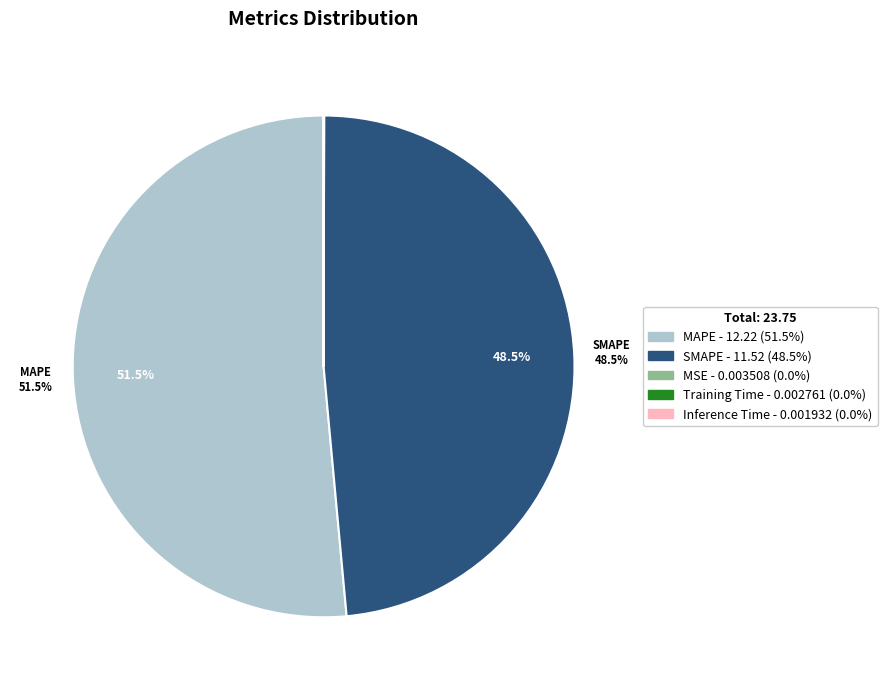

Which category has the biggest portion of the pie?

MAPE